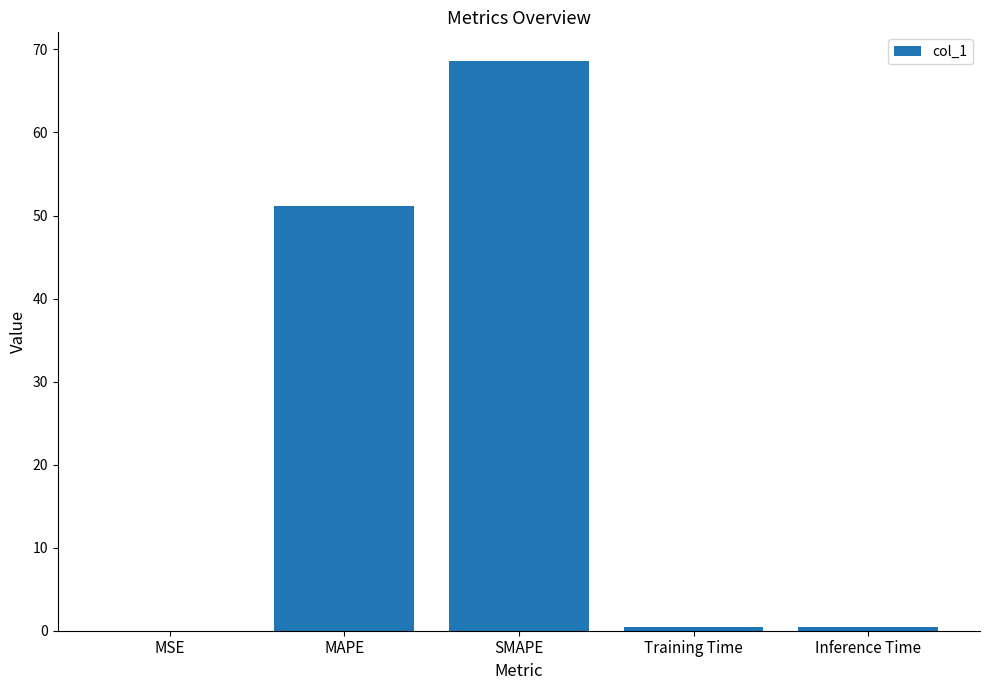

The chart shows a value of 68.6 at SMAPE. True or false?

True